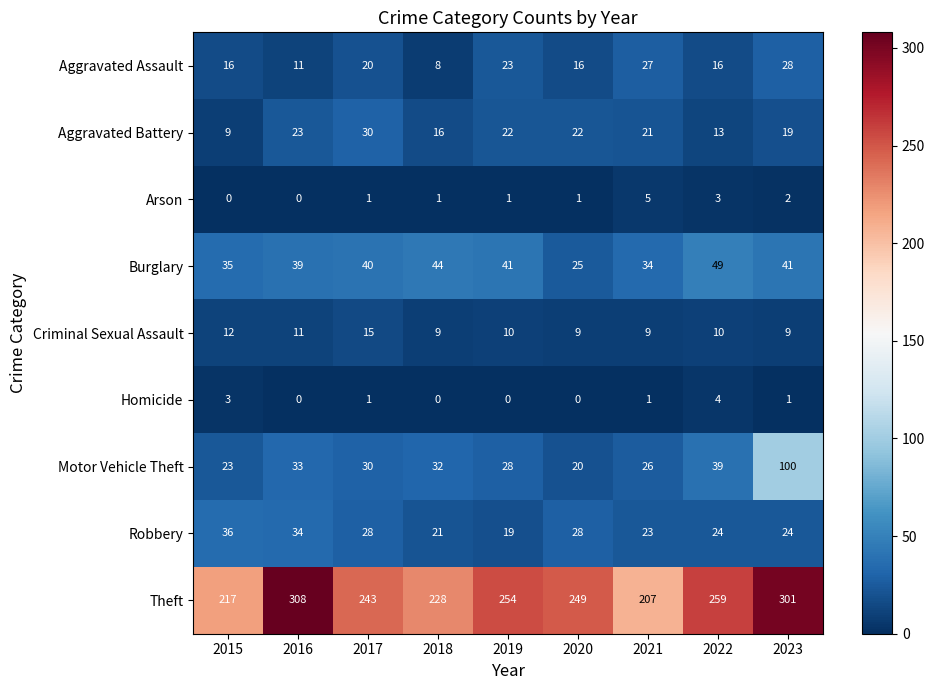

Is it true that Homicide equals -2 at 2020?

False